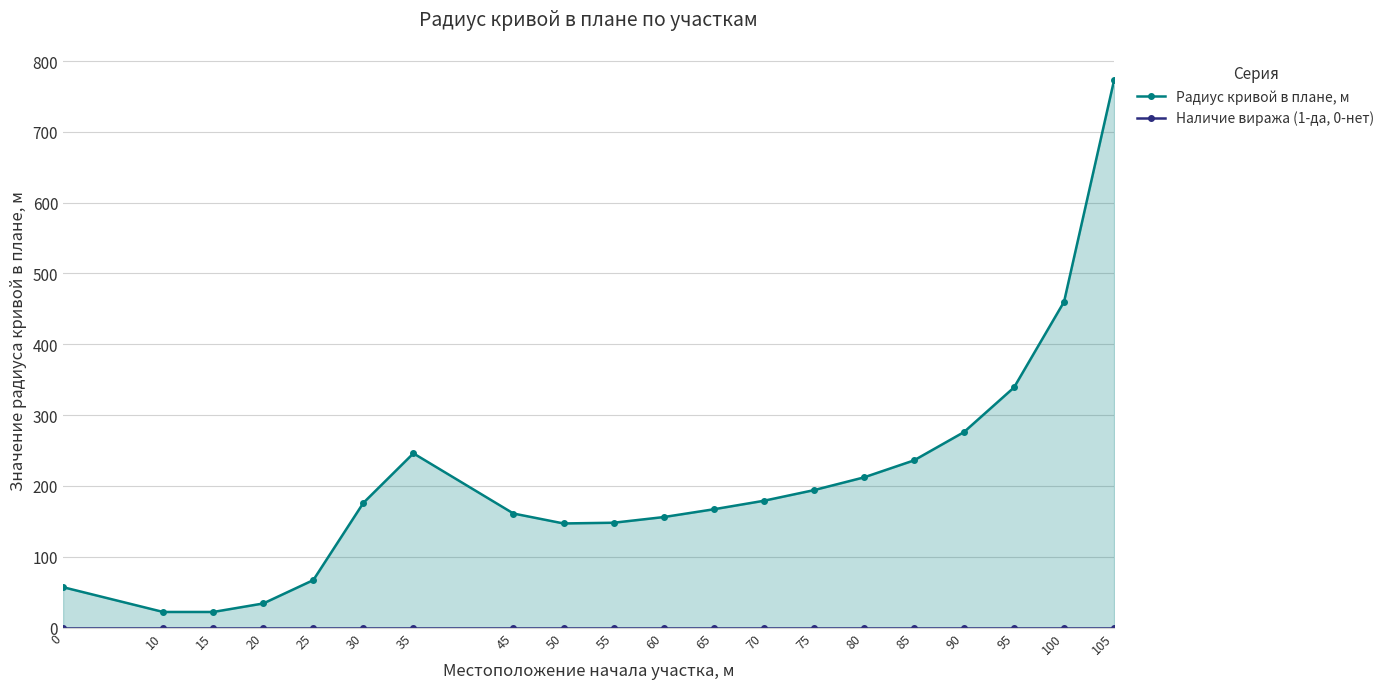

True or false: Наличие виража (1-да, 0-нет) and Радиус кривой в плане, м cross at least once.

False